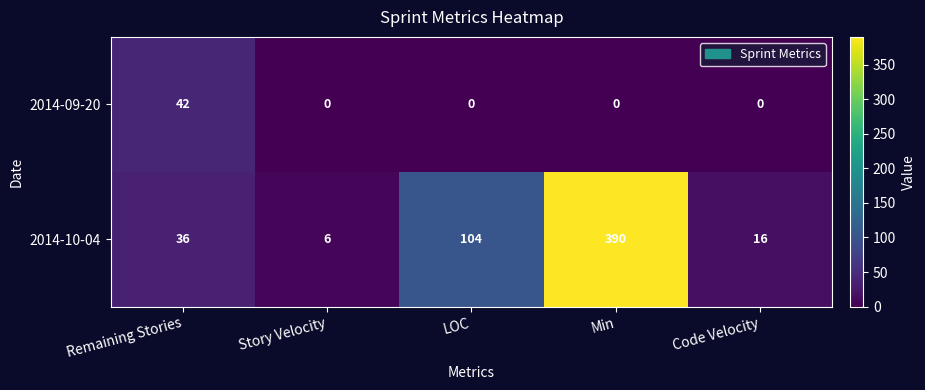

The value of 2014-10-04 at LOC is 104. True or false?

True